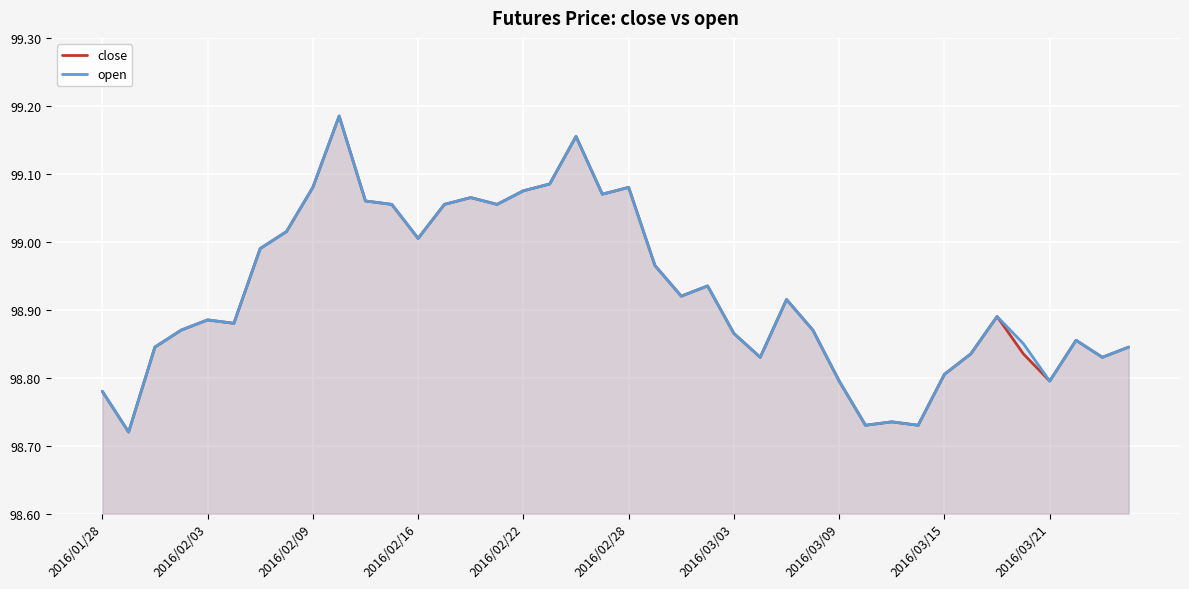

The value of open at 2016/02/16 is 99.0. True or false?

True